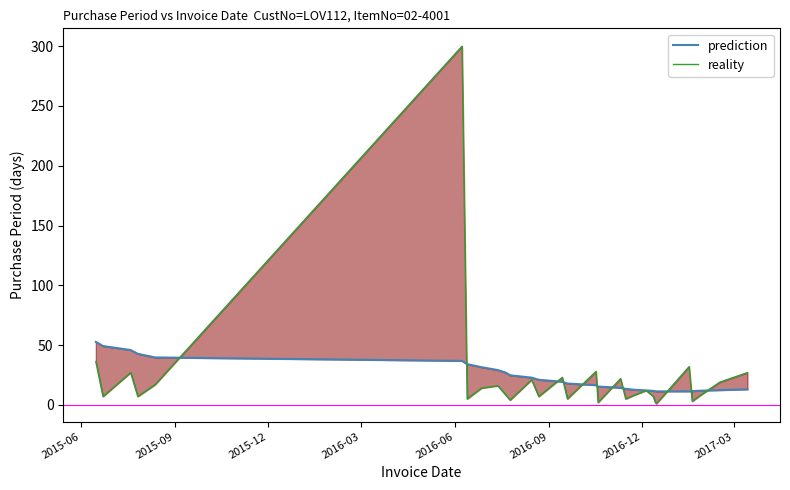

Rank the series by their average value, from lowest to highest.

reality, prediction